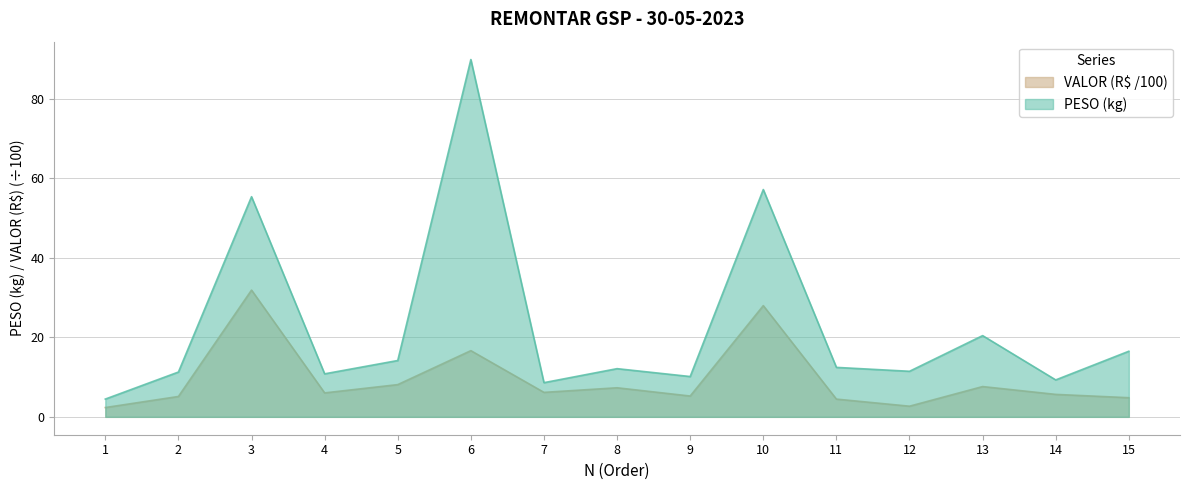

How many lines are shown in the chart?

2